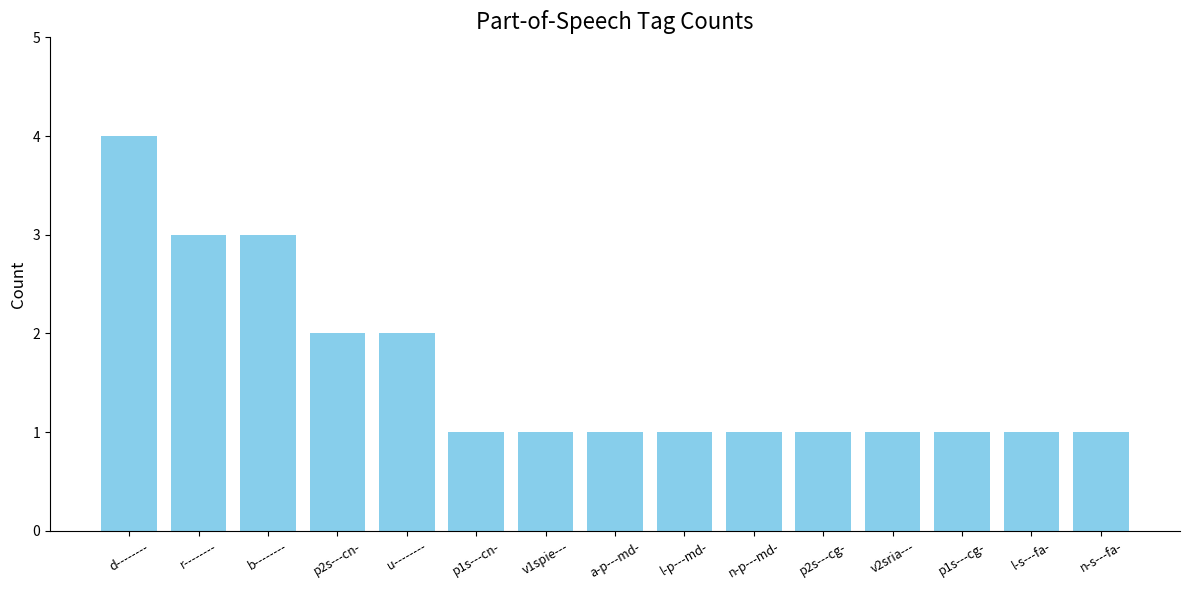

What is the difference between the maximum and minimum values?

3